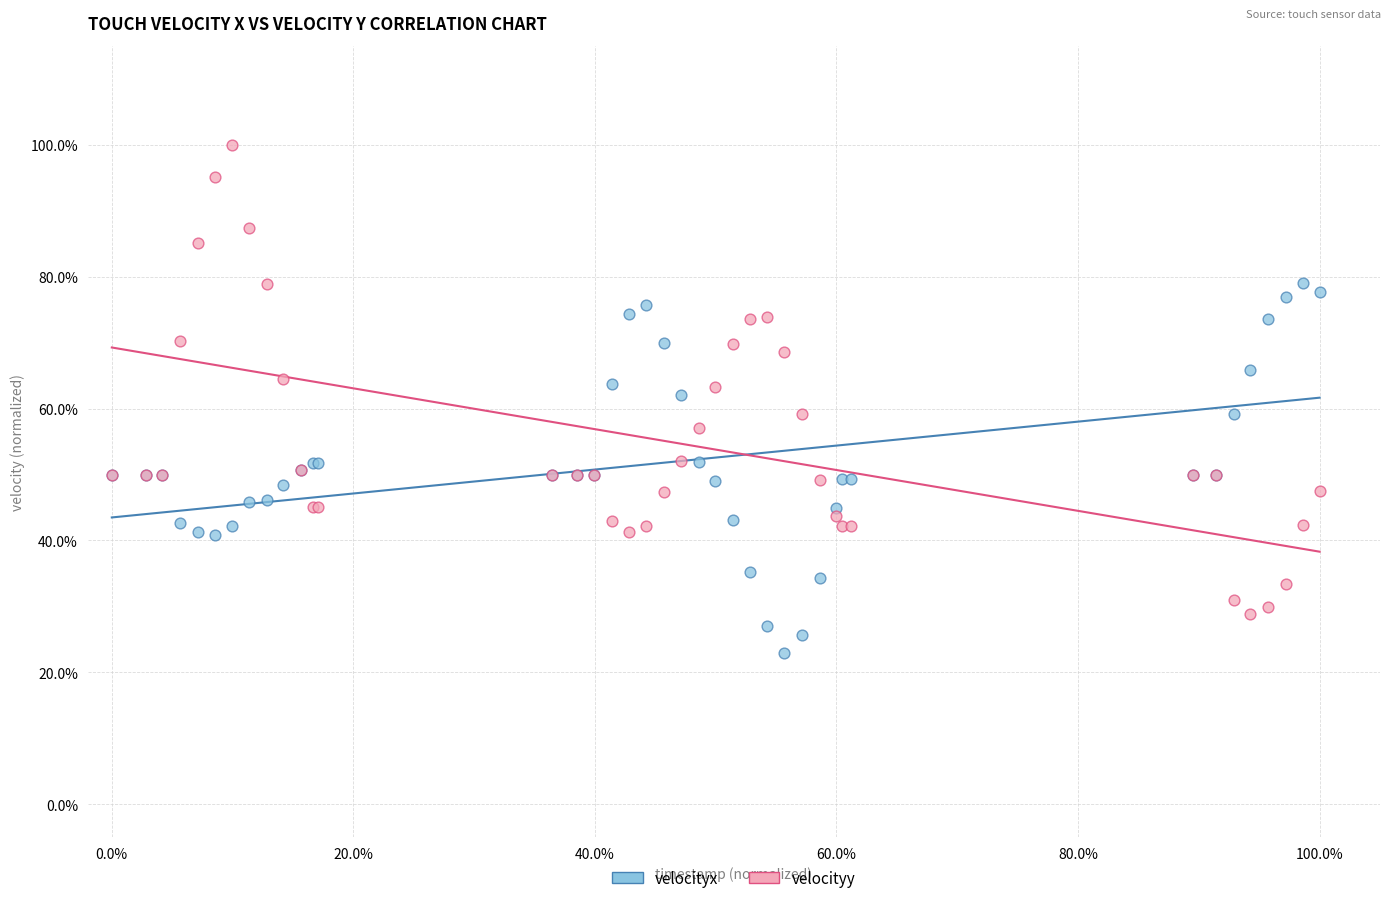

Which series reaches the maximum Y coordinate?

velocityy